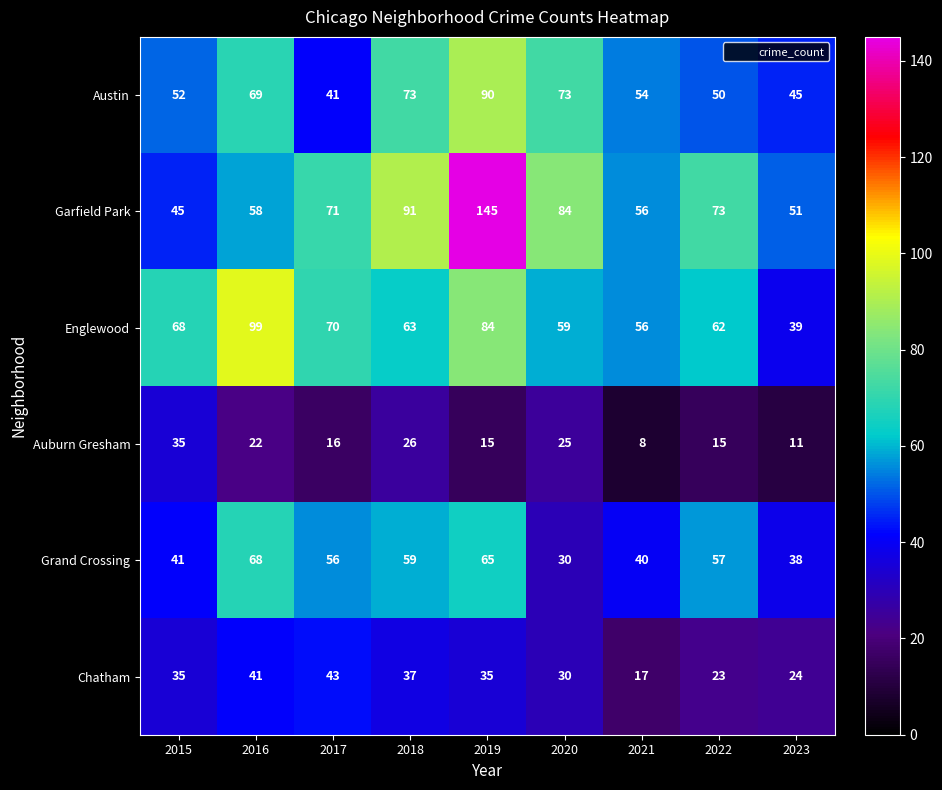

What is the difference between the second highest and second lowest values in the Englewood series?

28